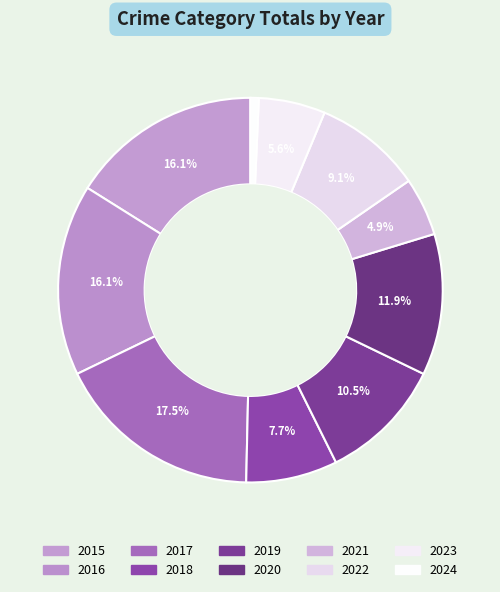

How much of the chart is everything except 2016?

83.9%